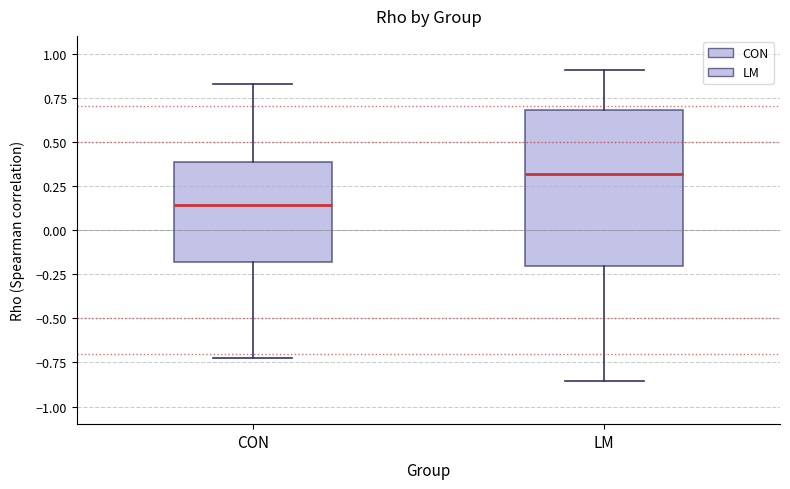

Where does the upper whisker of the box for CON end on the y-axis? The values are not printed on the chart, so give them approximately, as read against the axis.

0.85